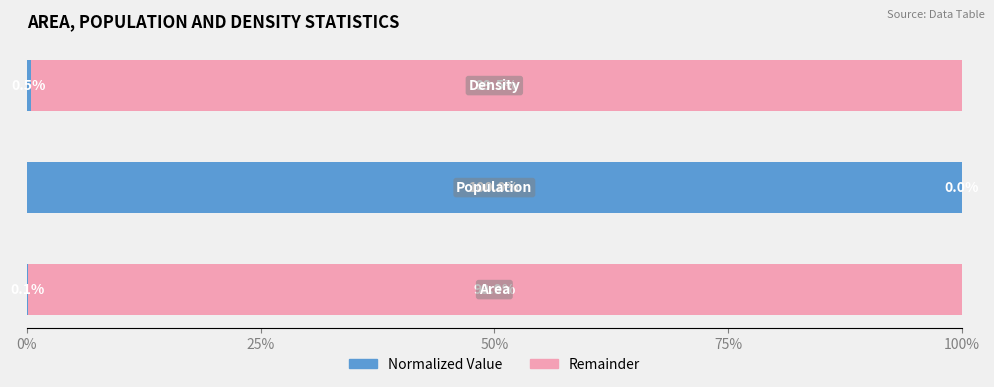

Count the number of data series in this chart.

2